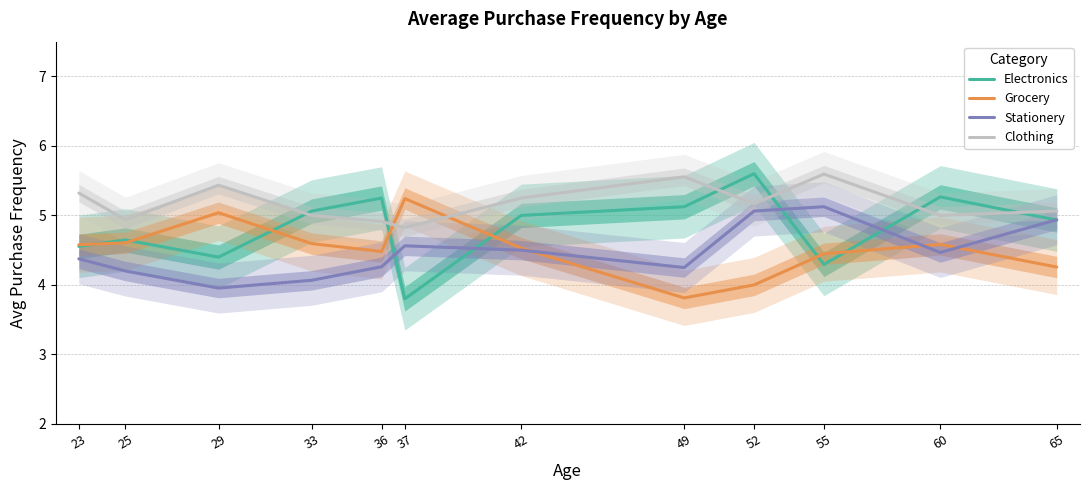

What is the minimum value shown in the chart?

3.8